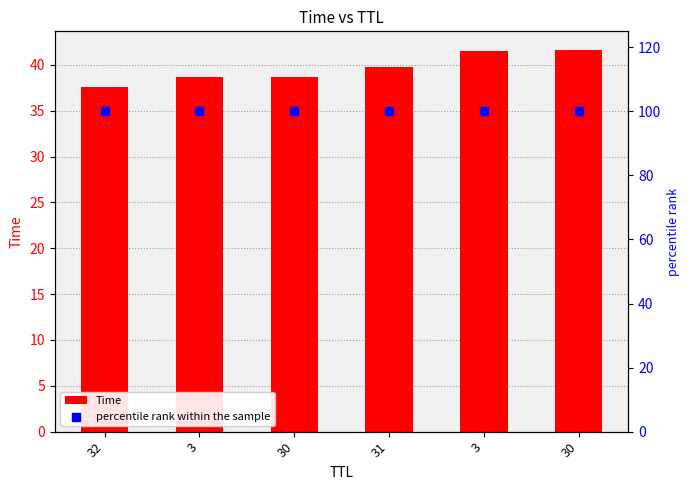

At how many categories does at least one series exceed 44?

6